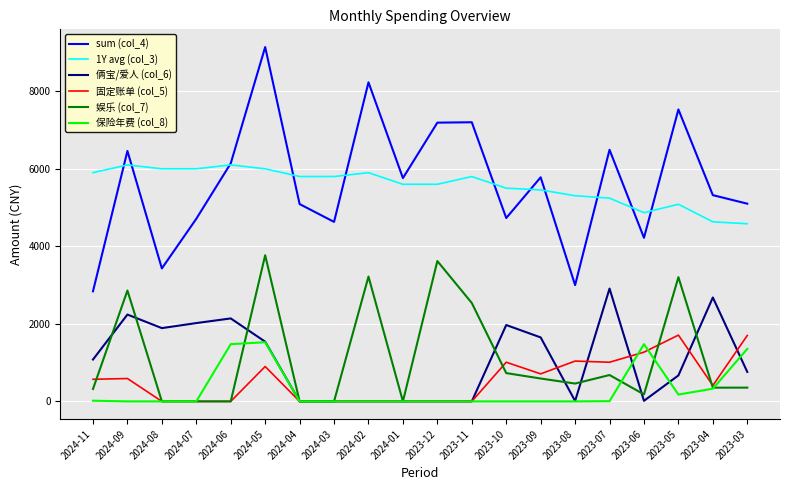

Which series has the largest range (max minus min)?

sum (col_4)